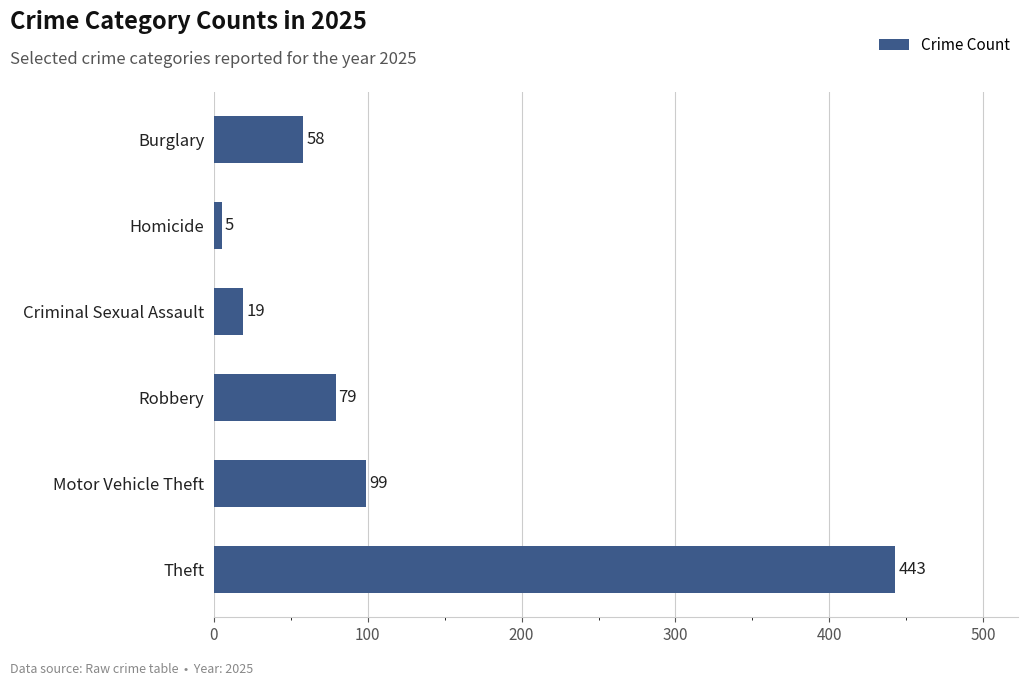

What is the maximum value shown in the chart?

443